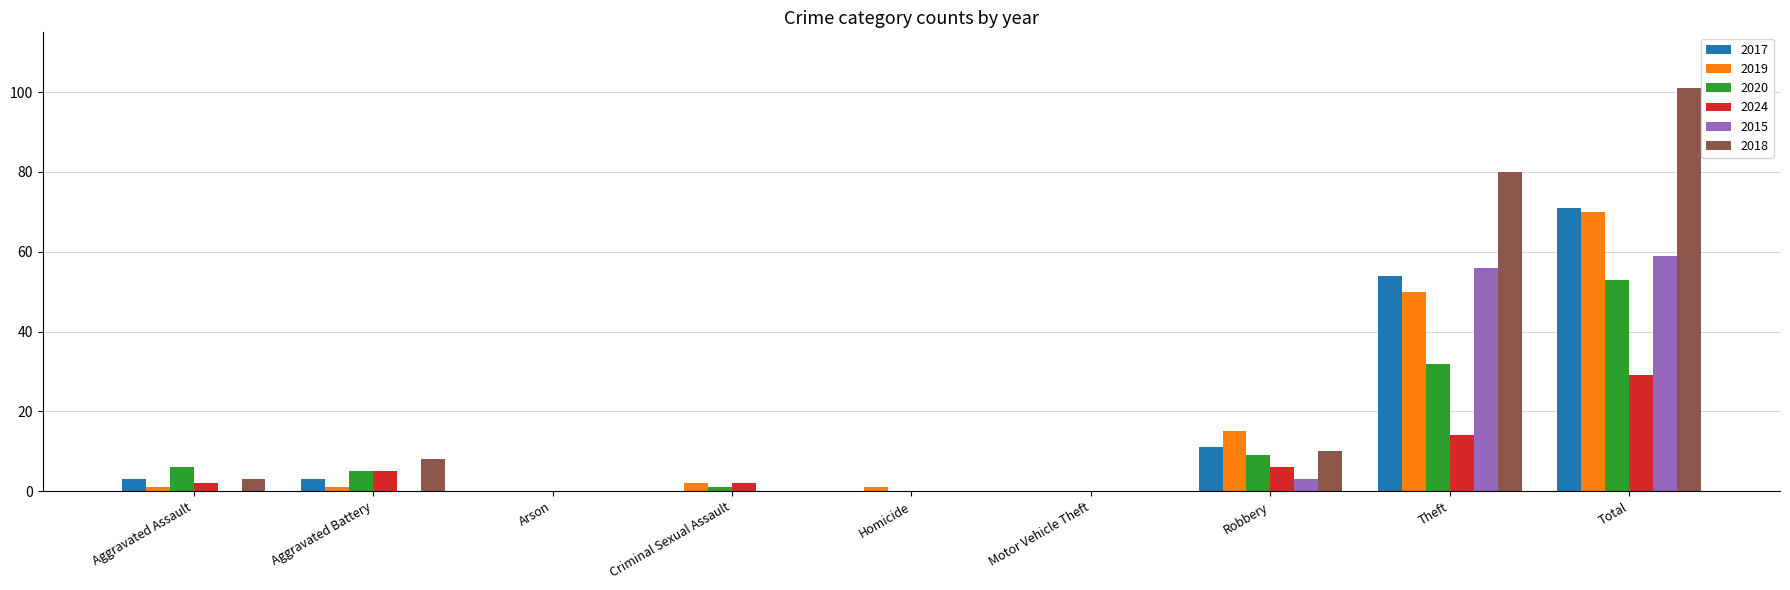

The 2019 series shows 39 at Arson. True or false?

False